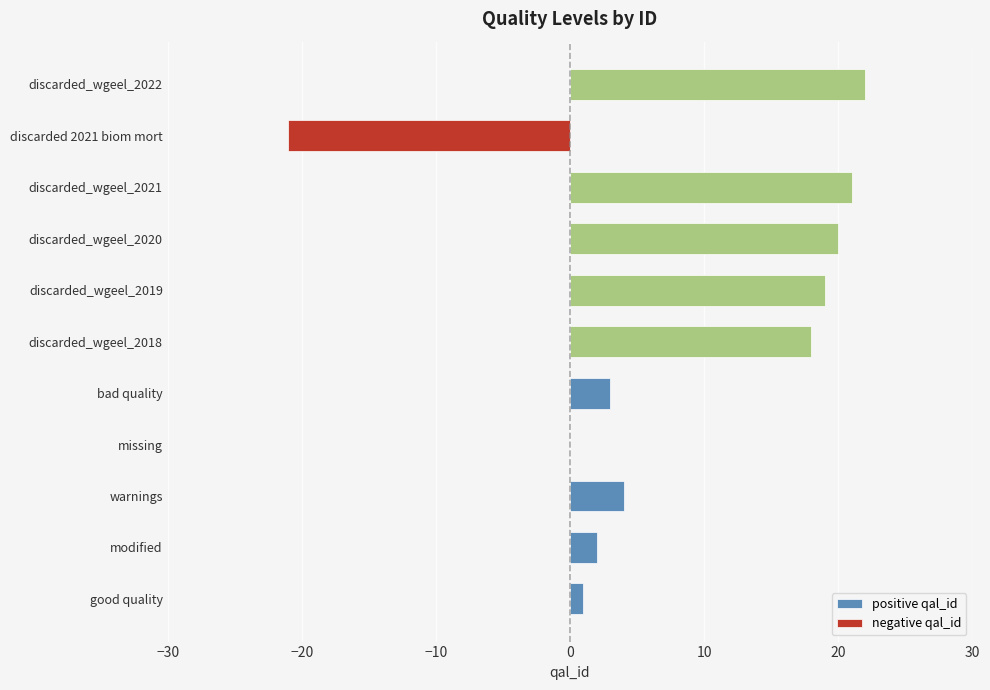

True or false: positive qal_id has a value of 12 at discarded_wgeel_2020.

False